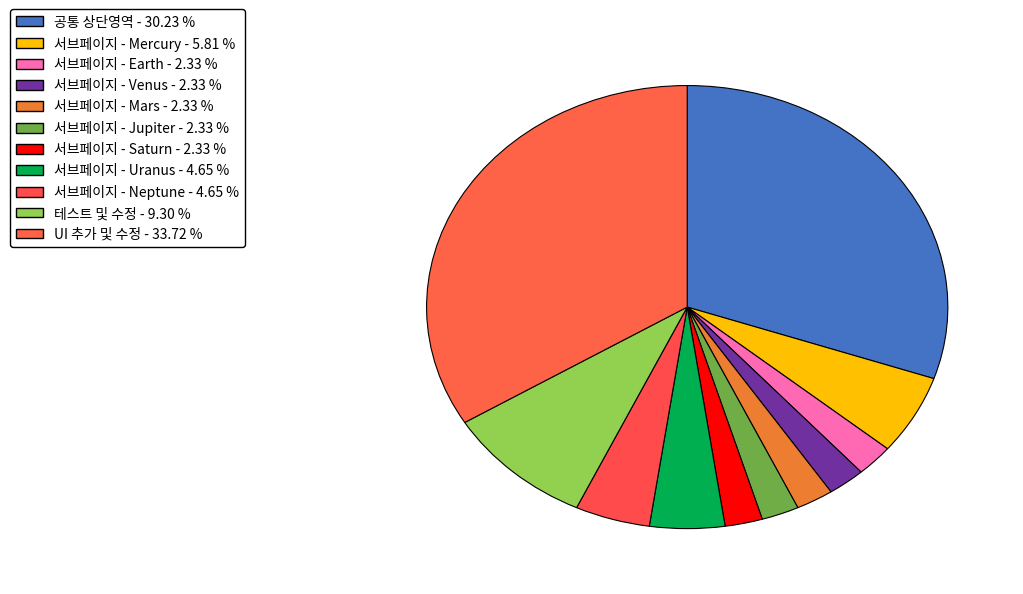

Is there any slice that represents more than half of the pie?

No